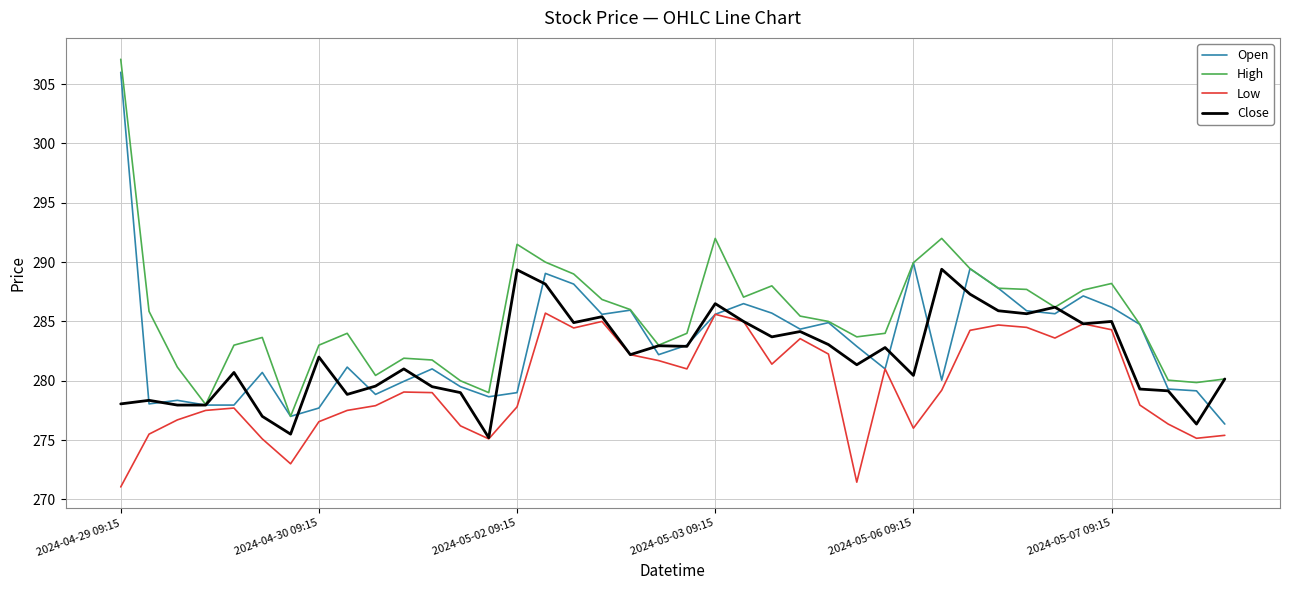

List the series in order of their overall mean, highest first.

High, Open, Close, Low